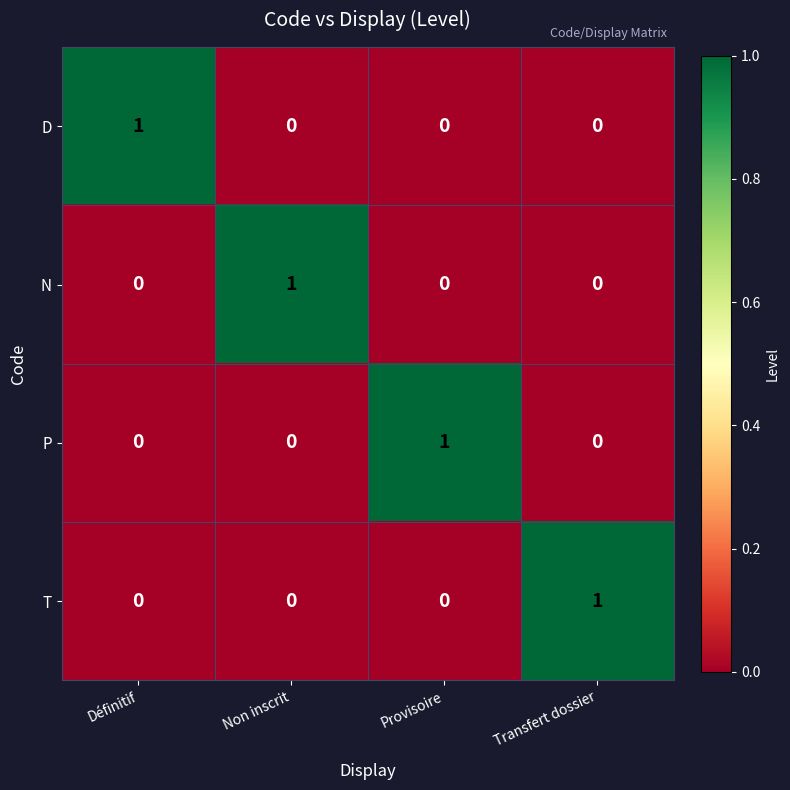

Reading right to left, extract all data points from this chart.

D: 0	0	0	1
N: 0	0	1	0
P: 0	1	0	0
T: 1	0	0	0